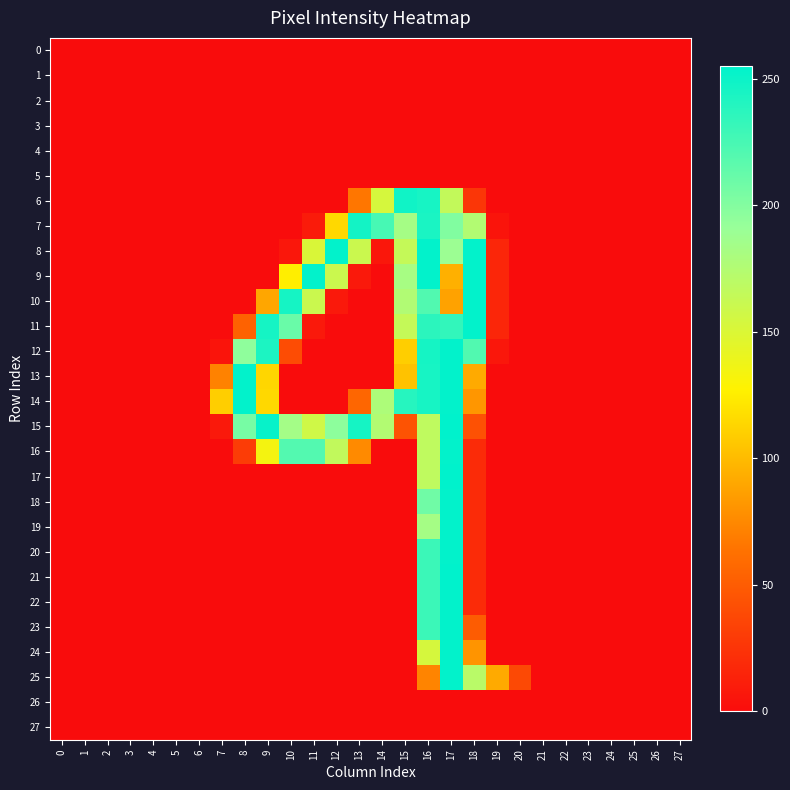

Between 20 and 24, which series saw the biggest shift?

25